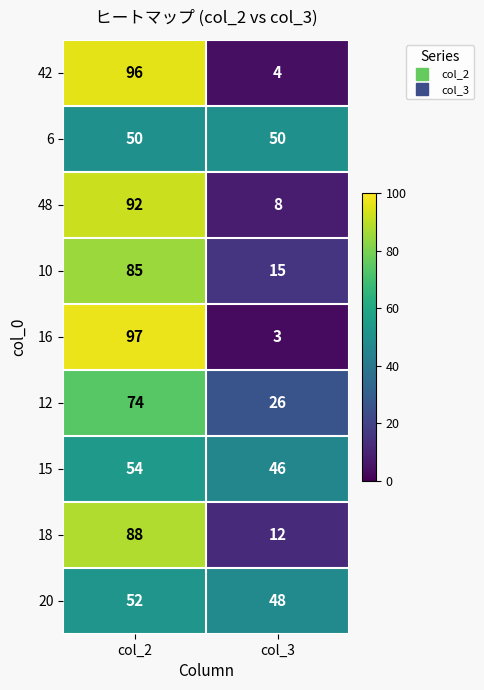

What is the spread (max minus min) of values at col_2?

47